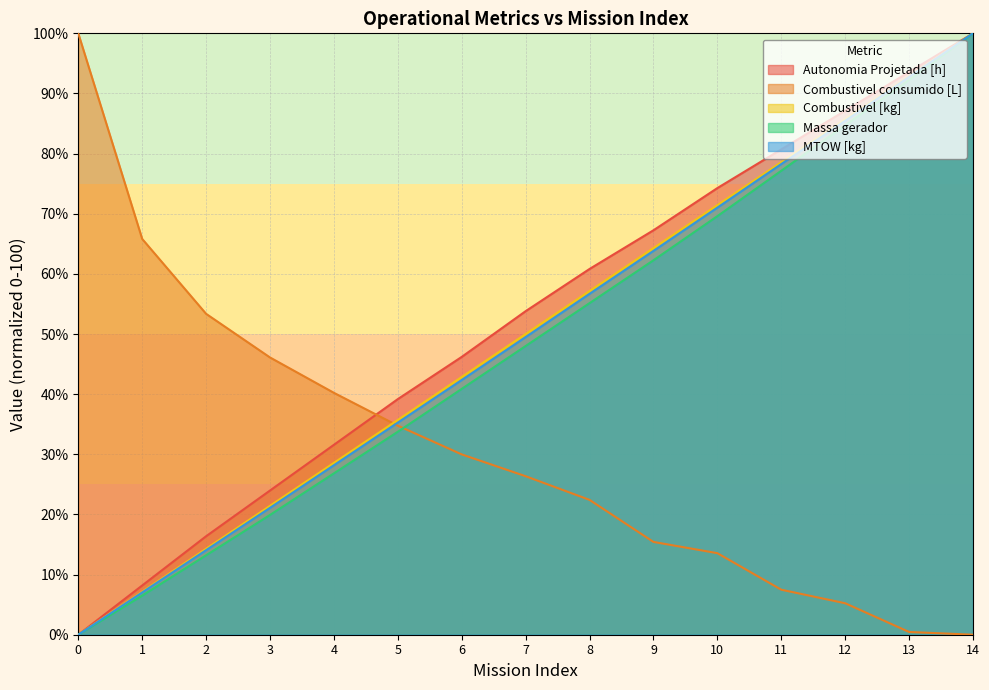

What is the difference between the Massa gerador values at 4 and 1?

20.3